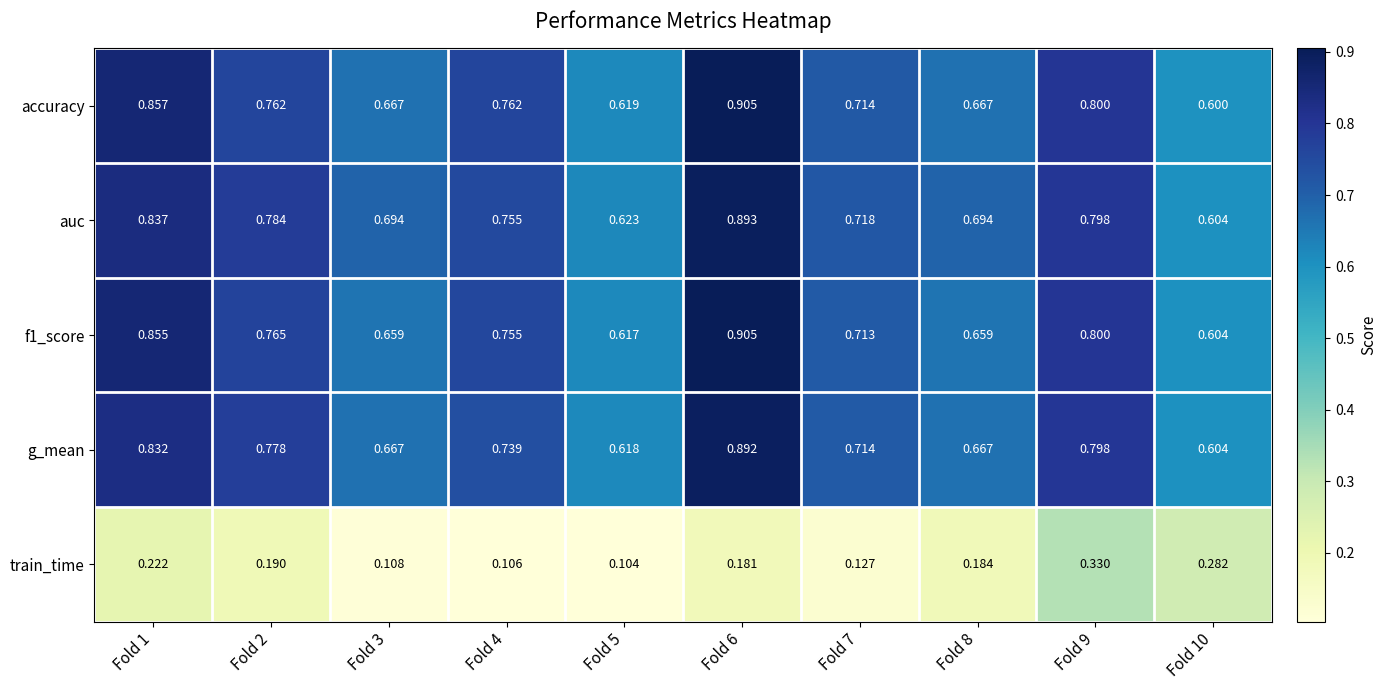

Between Fold 1 and Fold 9, which series saw the biggest shift?

train_time